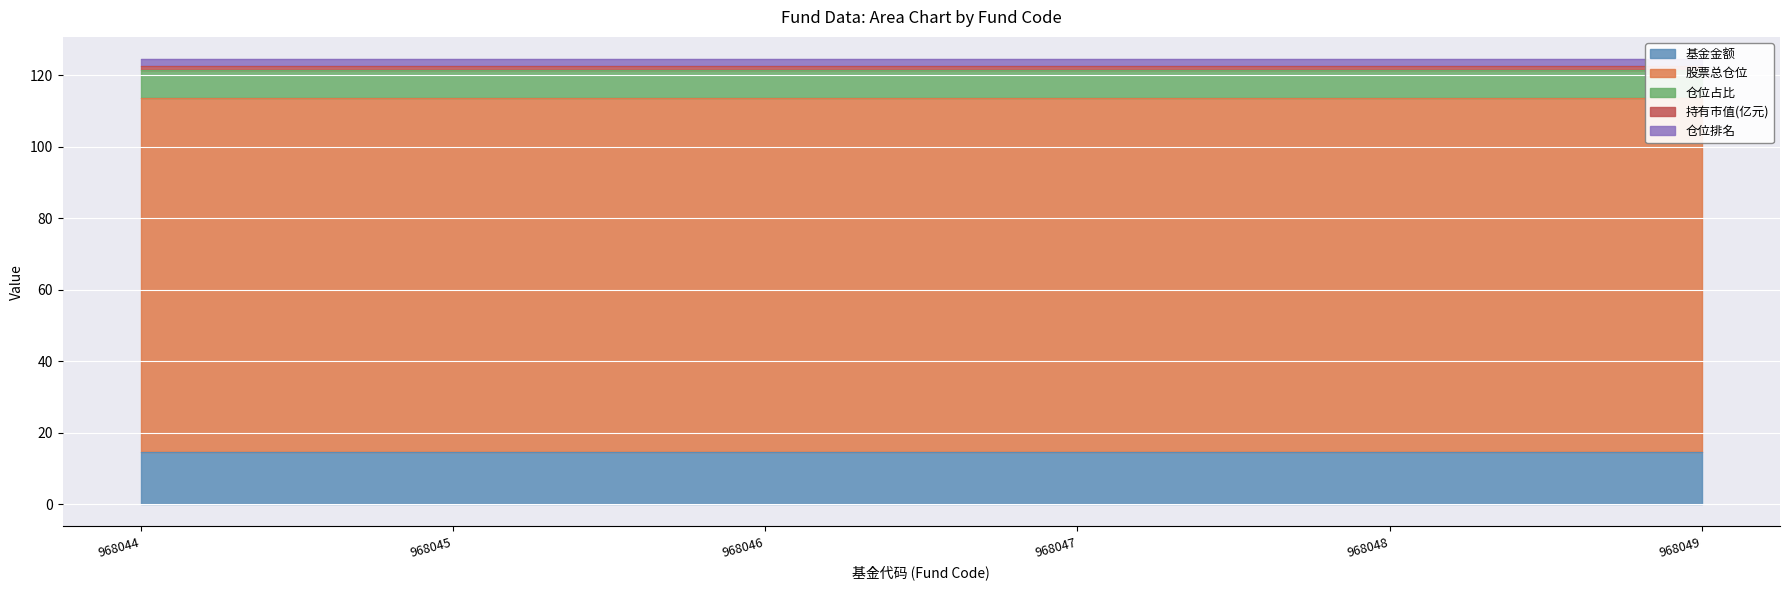

True or false: 仓位排名 and 基金金额 cross at least once.

False